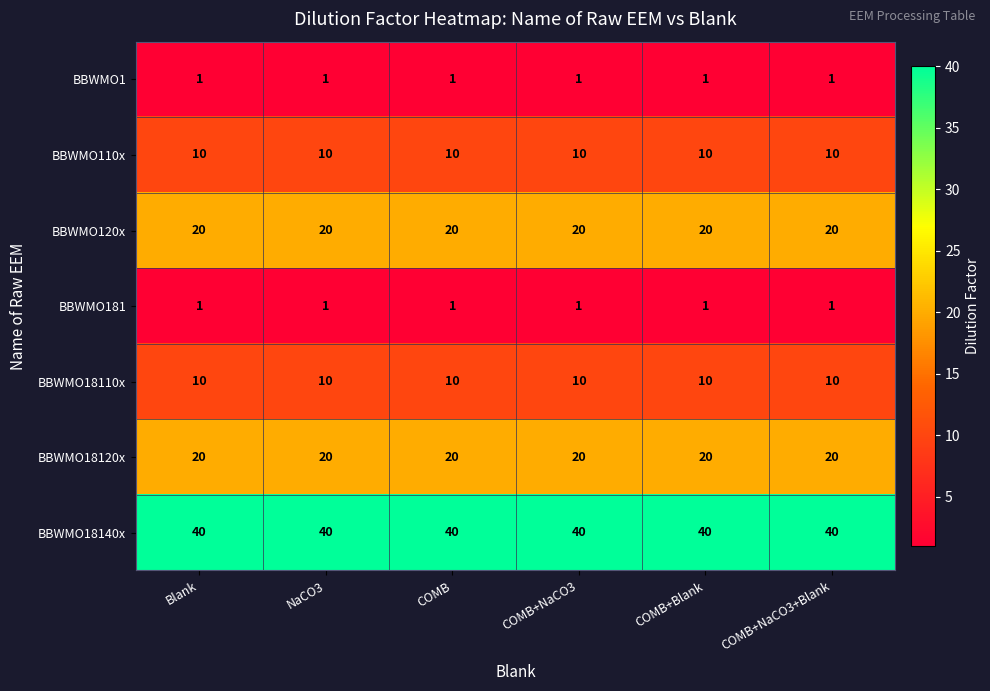

What is the minimum value shown in the chart?

1